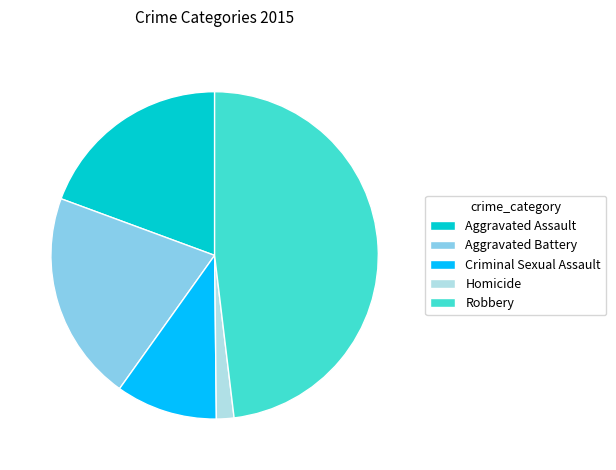

Which slice is the smallest?

Homicide